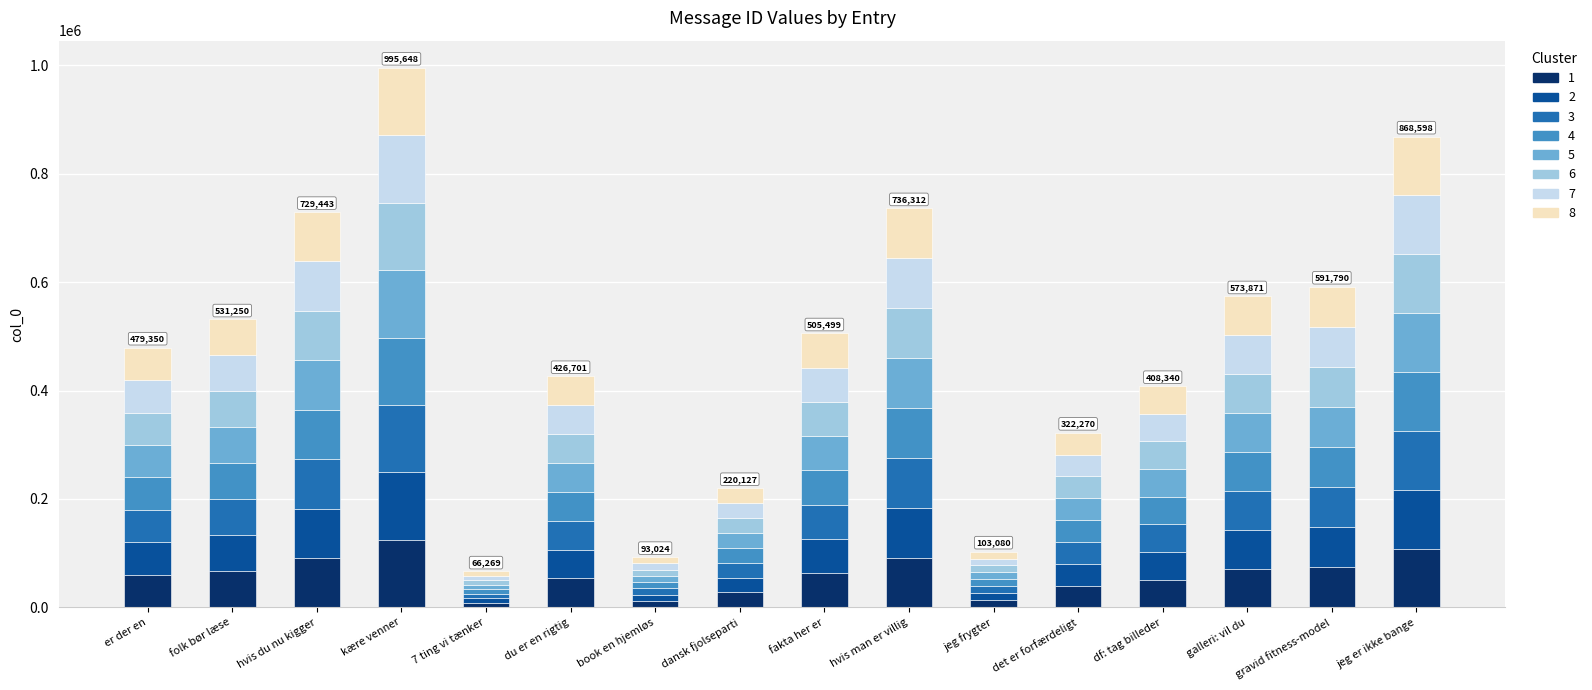

What is the highest value of the 1 series?

124456.0